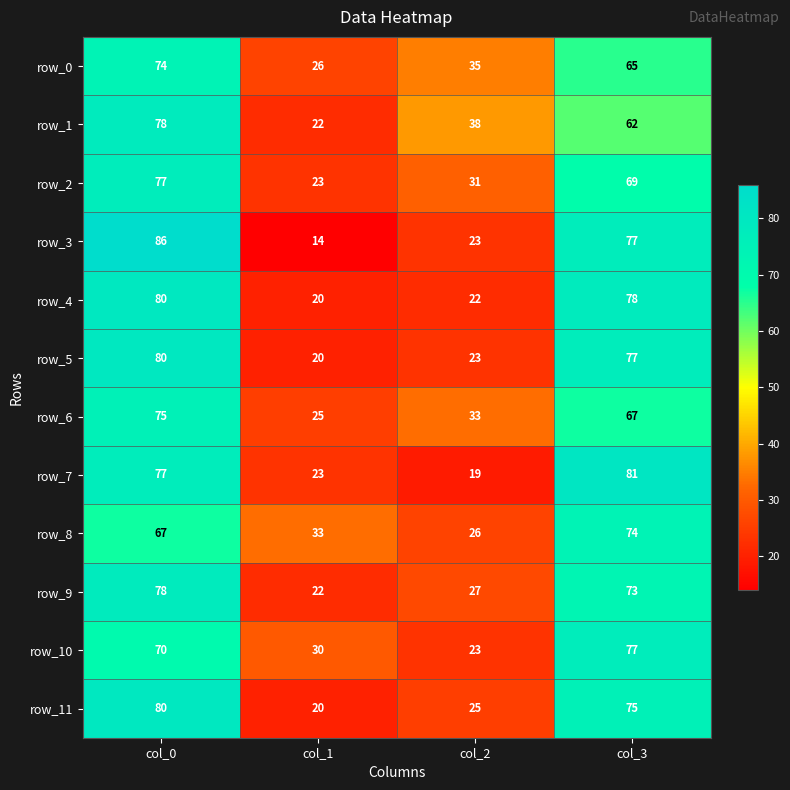

What is the maximum value shown in the chart?

86